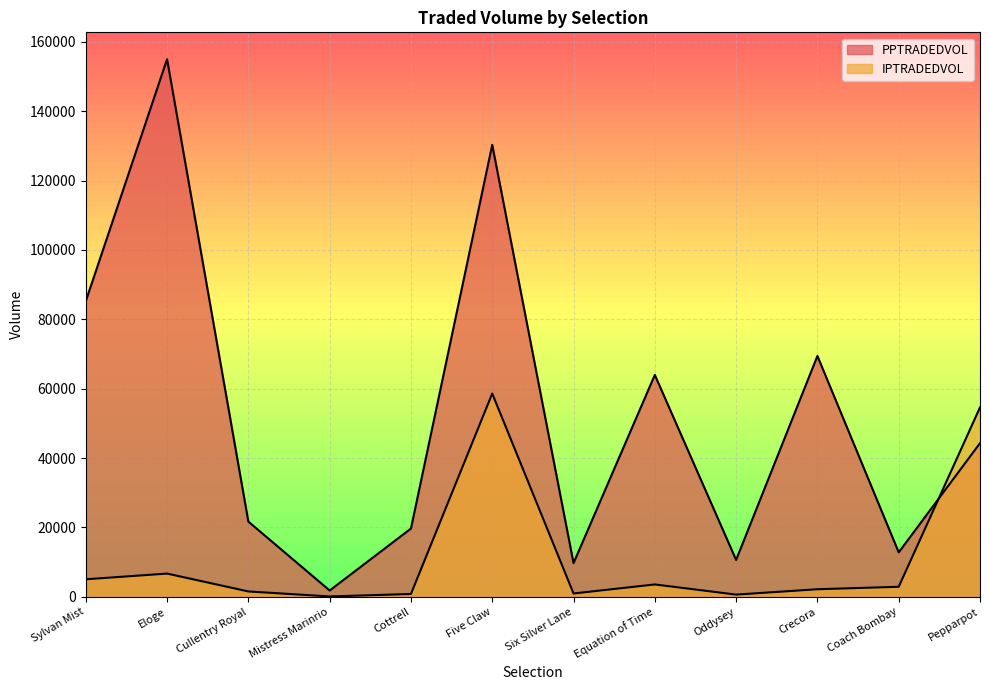

What is the label of the 4th point from the right?

Oddysey